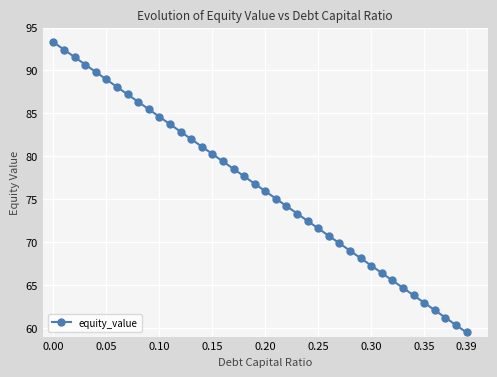

True or false: there are more than 0 points higher than both neighbors.

False